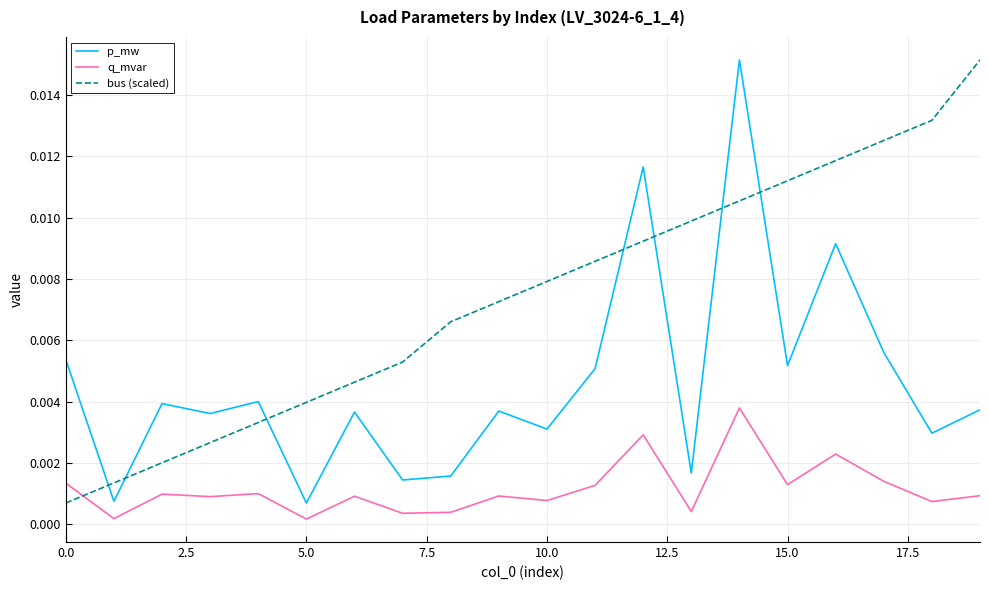

True or false: q_mvar and bus (scaled) cross at least once.

True